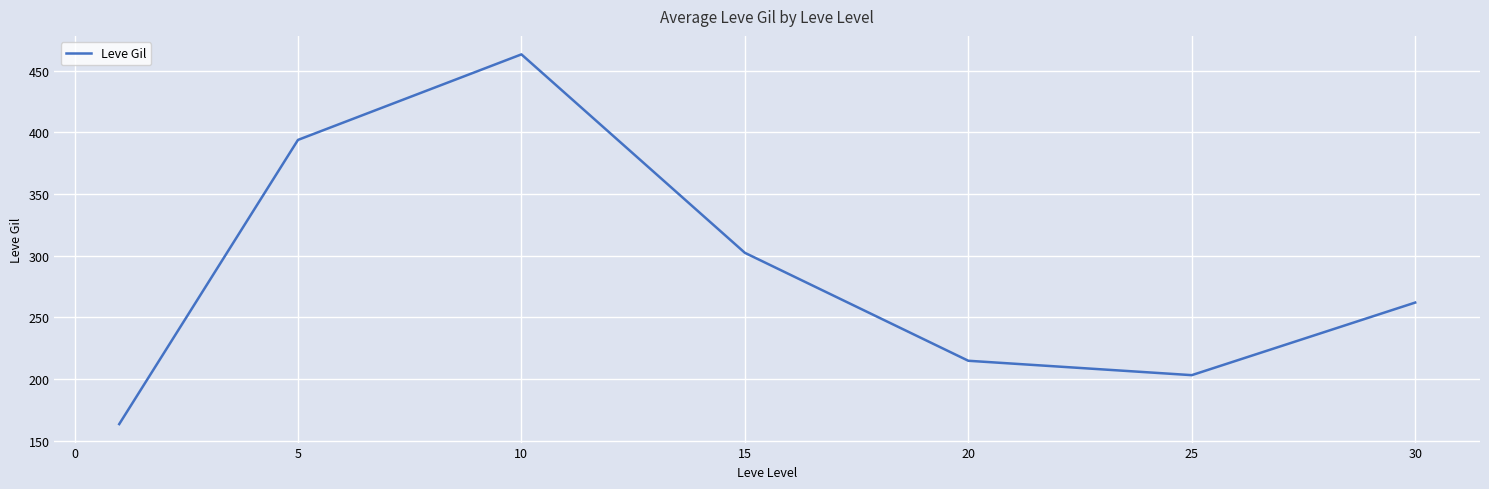

How many lines are shown in the chart?

1